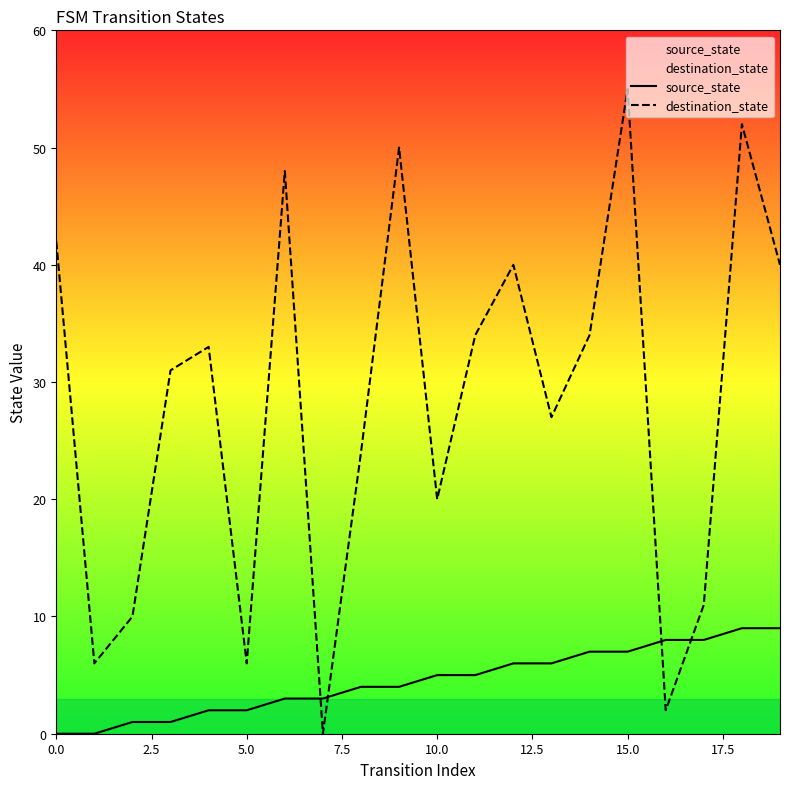

Which series has the largest total across all categories?

destination_state